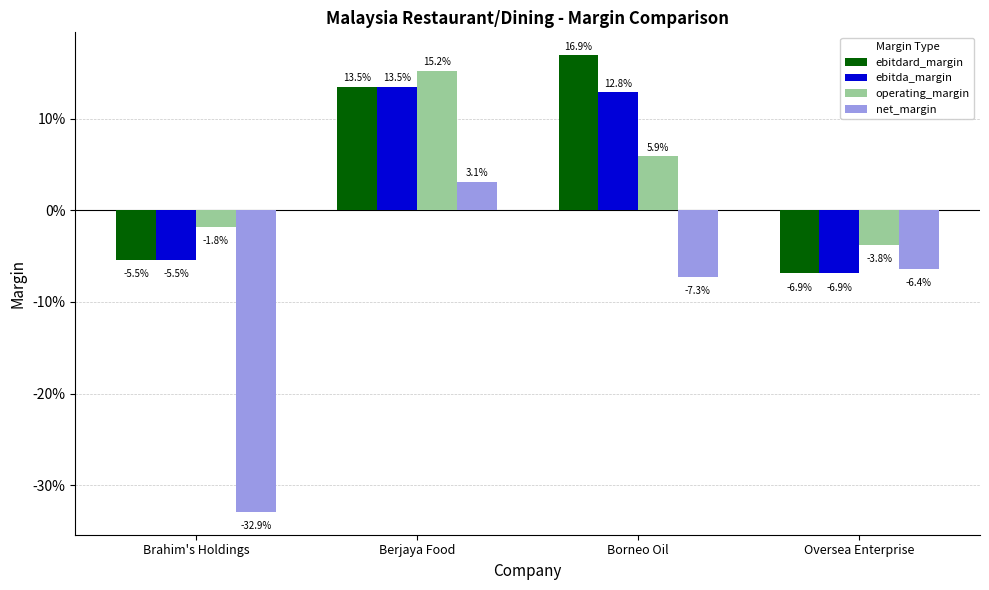

Are the bars horizontal?

No